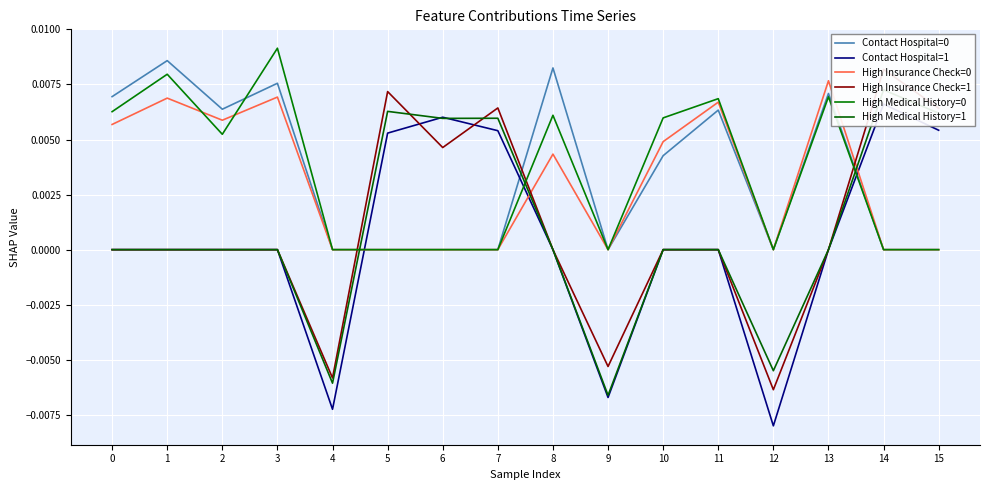

How many values in High Medical History=1 are above zero?

5